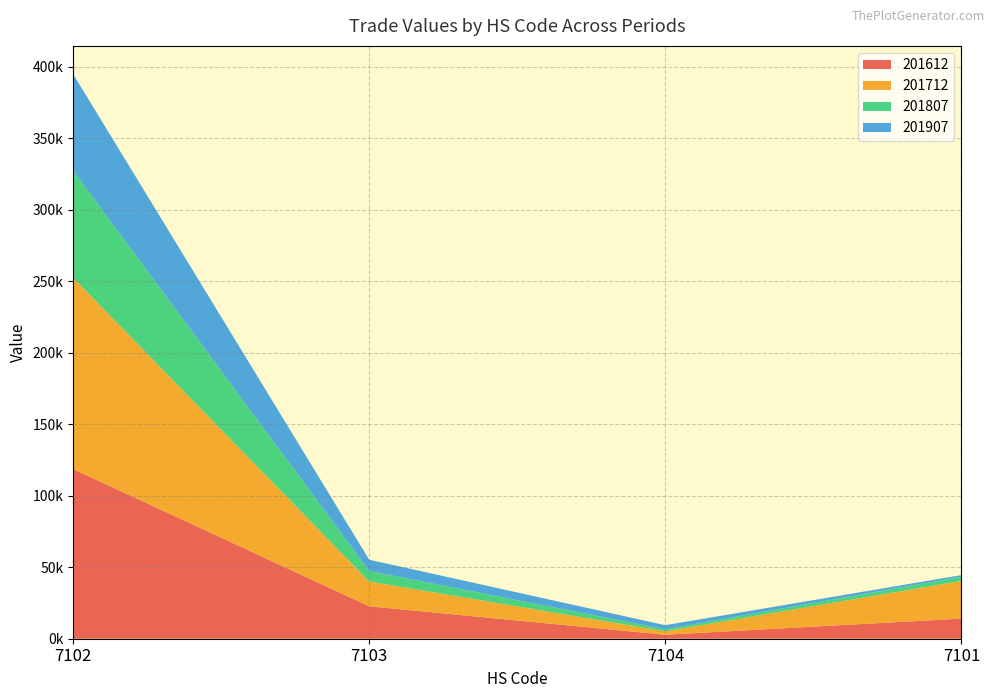

Reading right to left, list all the values displayed in this chart.

201612: 14066.6	2798.4	22689.3	118673.2
201712: 26348.9	2407.9	17339.8	133792.8
201807: 2963.5	1378.3	7327.4	74860.5
201907: 1110.8	2880.2	7904.8	67612.2